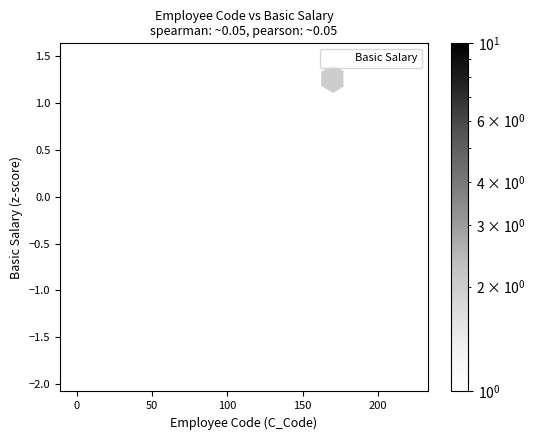

What is the range of Y values (max minus min)?

3.4